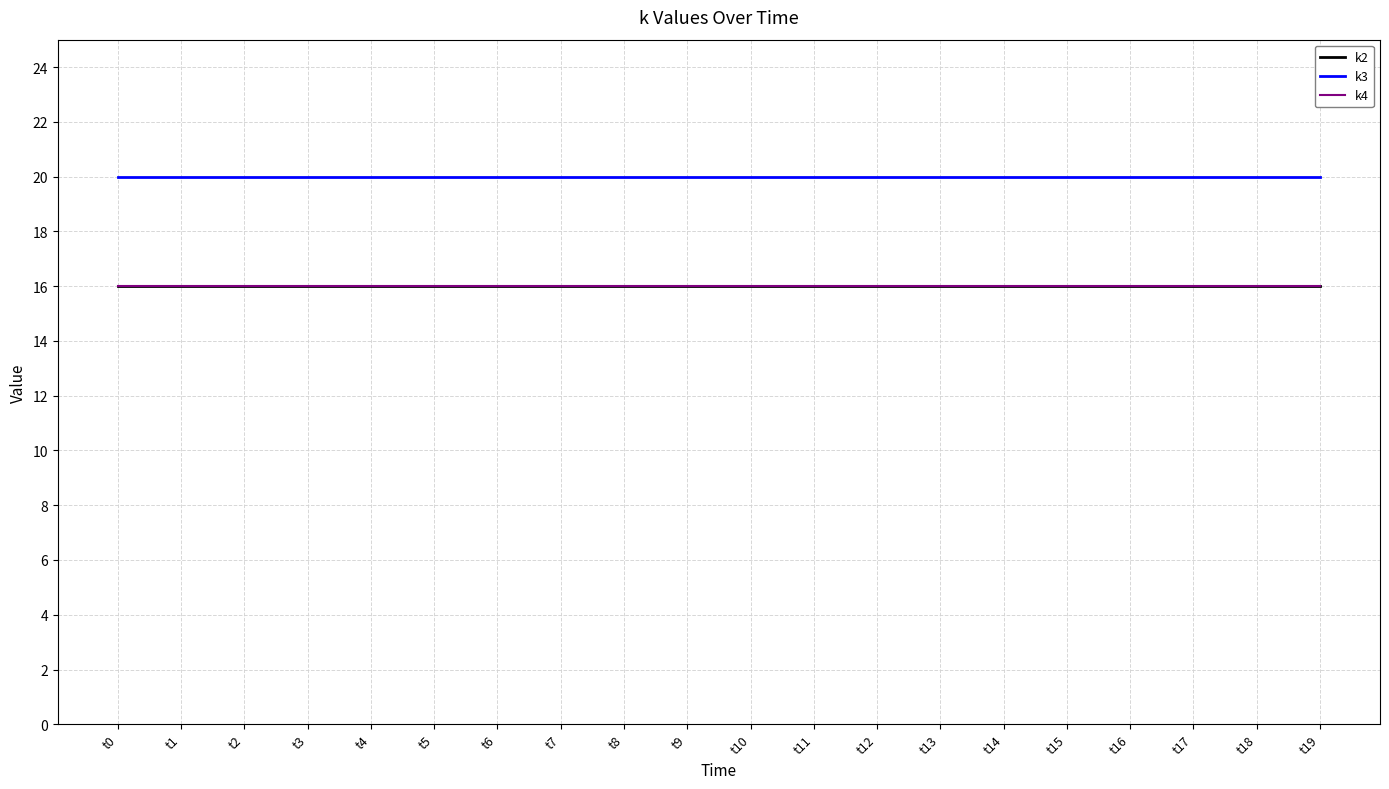

Which has a higher value, t6 or t0?

t6